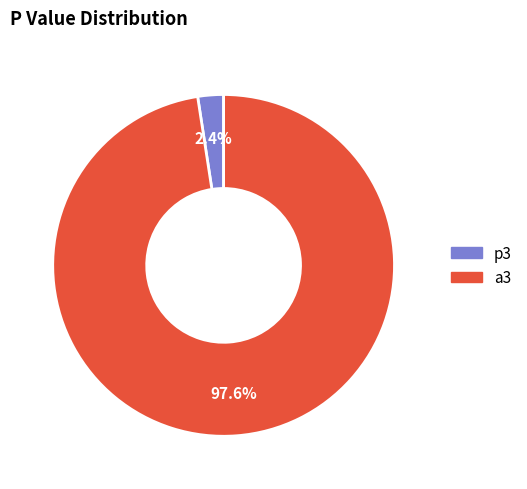

To the nearest percent, what is the average slice percentage?

50%